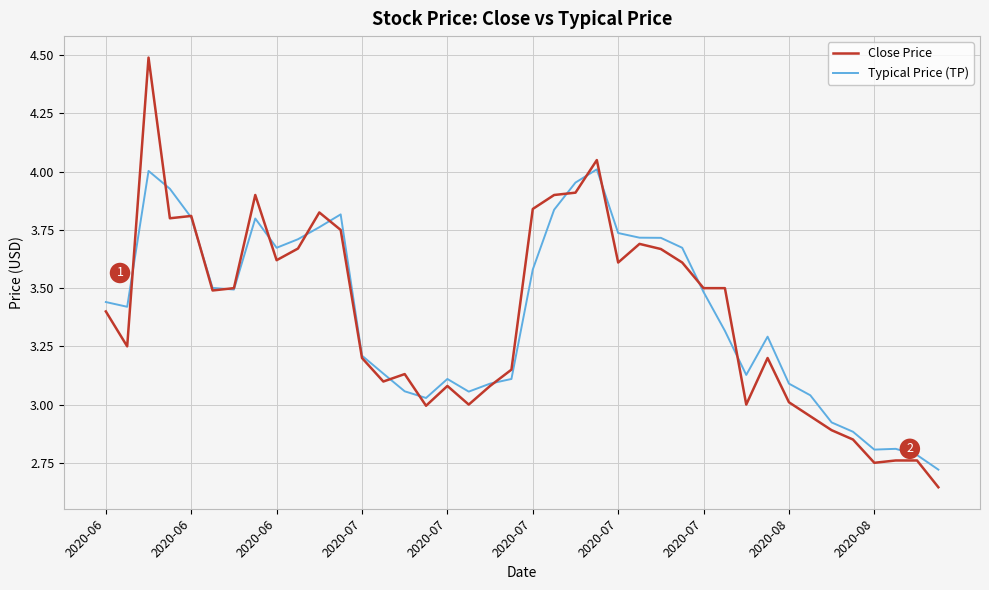

What is the maximum value shown in the chart?

4.5